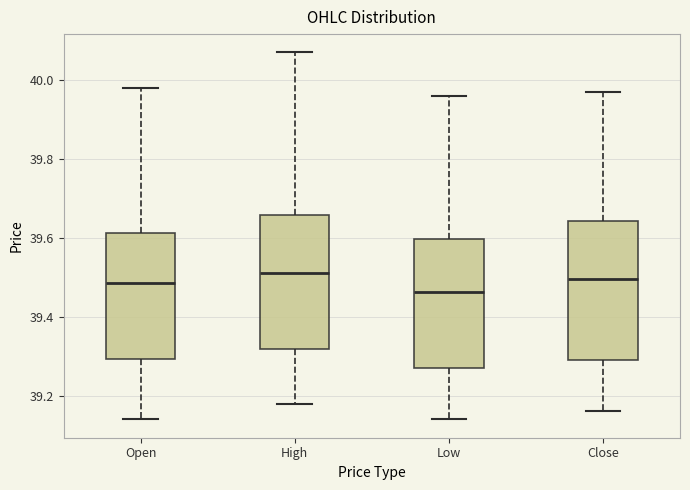

Reading left to right, transcribe this box plot: for each box, give where its median line is, the range the box spans, and where its two whiskers end, as read against the y-axis. The values are not printed on the chart, so give them approximately, as read against the axis.

Open: median 39.48, box 39.30 to 39.62, whiskers 39.14 to 39.98
High: median 39.52, box 39.32 to 39.66, whiskers 39.18 to 40.08
Low: median 39.46, box 39.28 to 39.60, whiskers 39.14 to 39.96
Close: median 39.50, box 39.30 to 39.64, whiskers 39.16 to 39.98